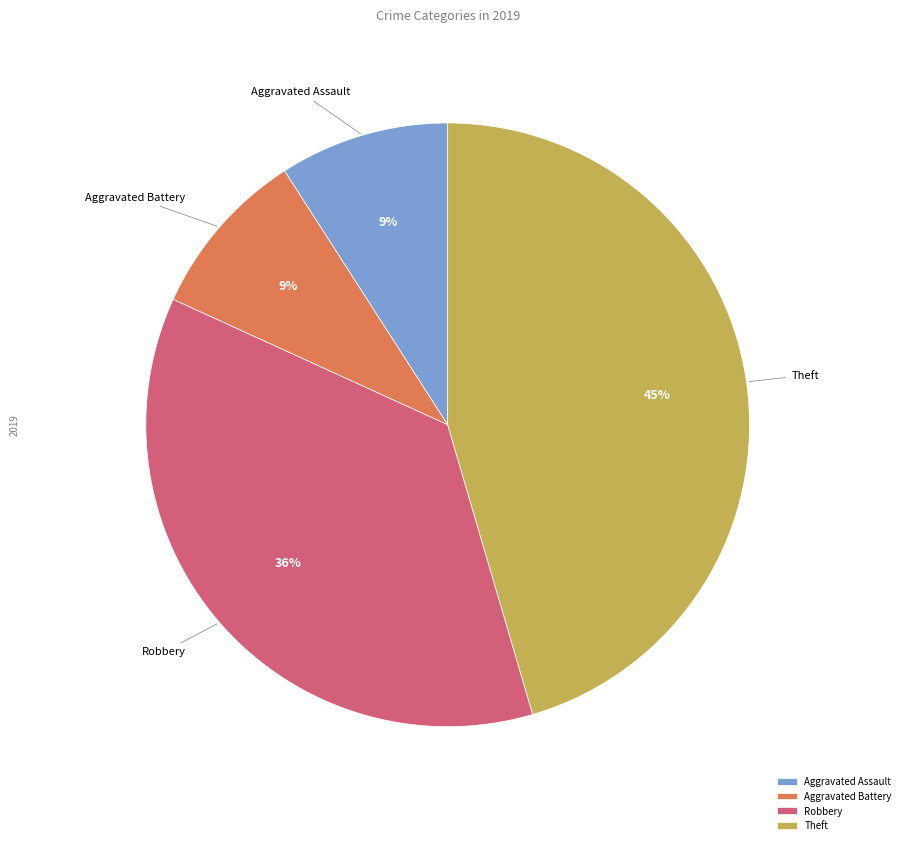

To the nearest percent, what percentage of the pie is Aggravated Battery?

9%